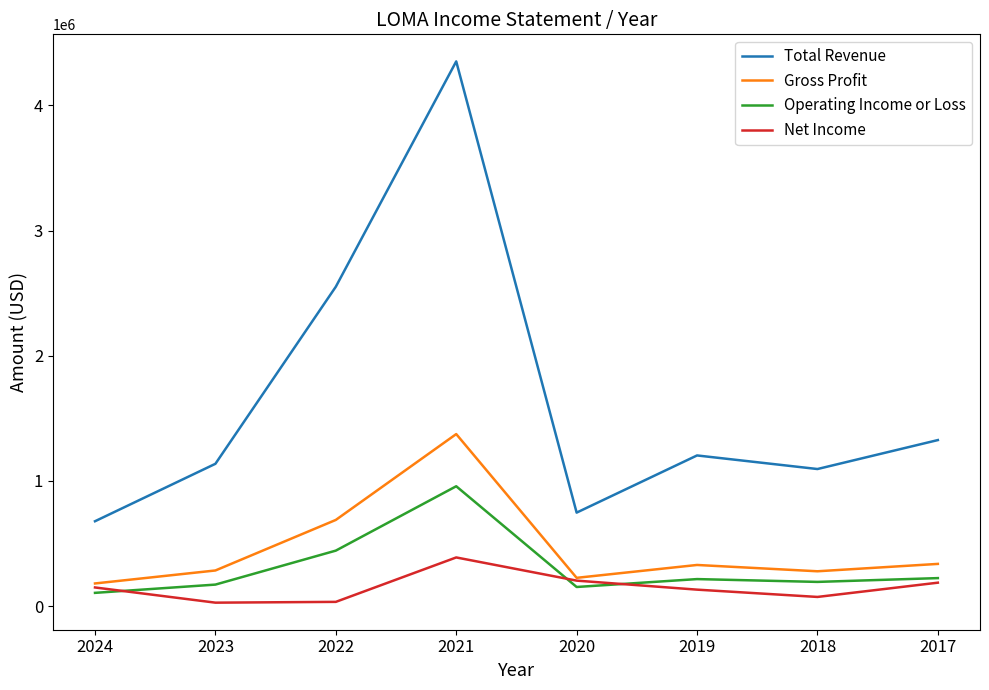

Which series has the largest range (max minus min)?

Total Revenue